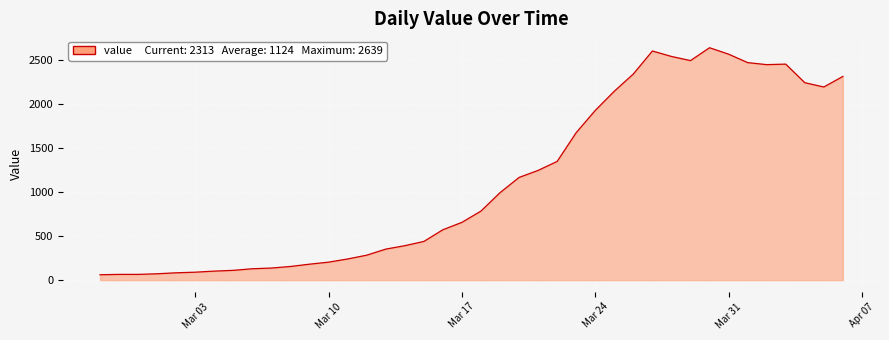

What is the smallest value displayed?

61